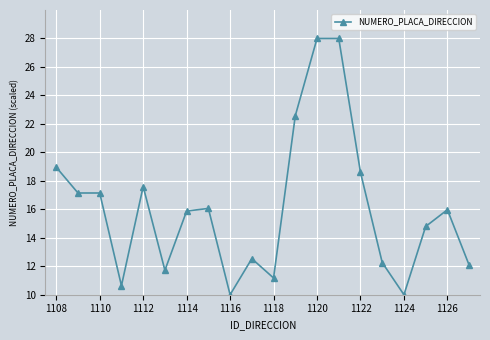

True or false: the data has more than 0 interior local peaks.

True